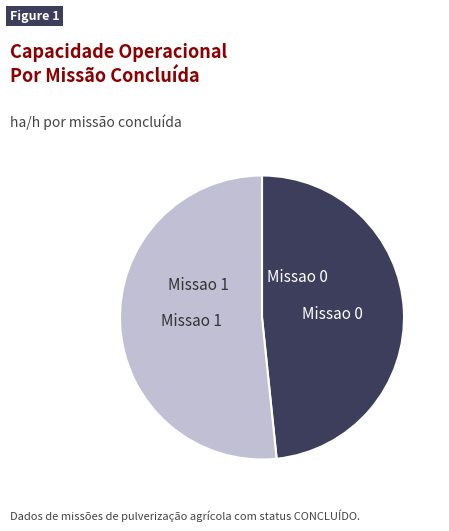

How many slices are in this pie chart?

2